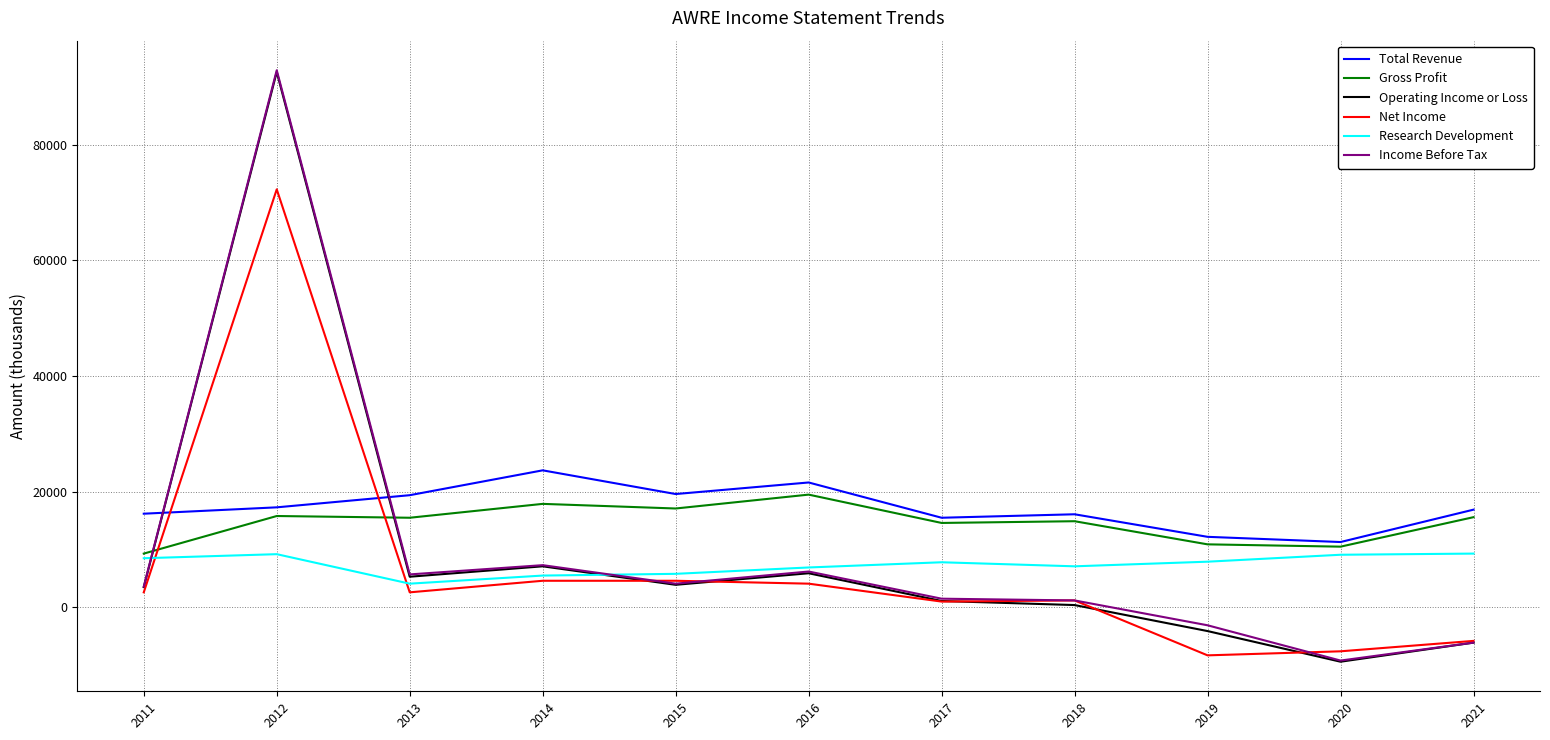

Which series has the widest spread of values?

Income Before Tax